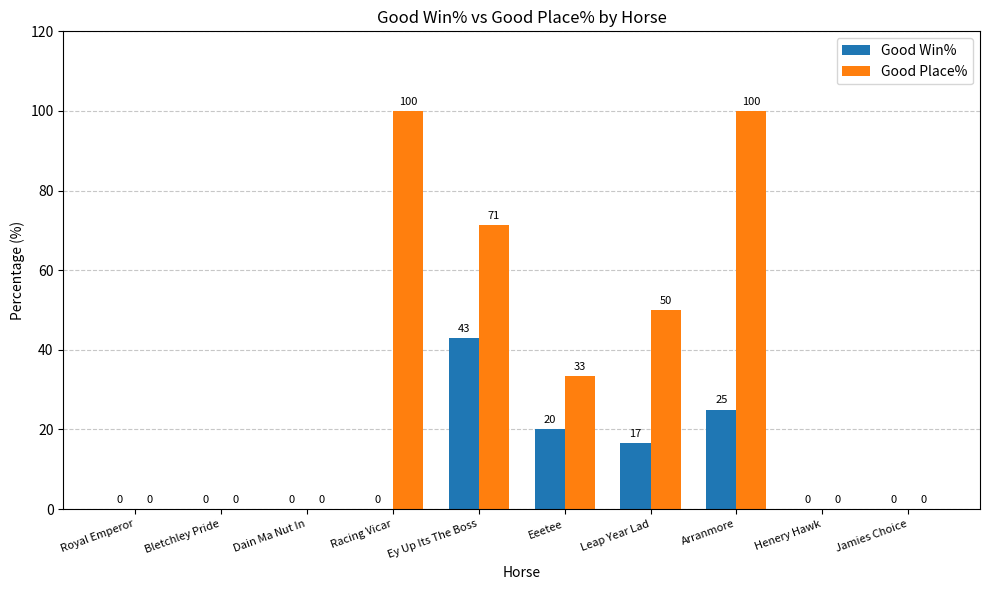

How many groups of bars are there?

10